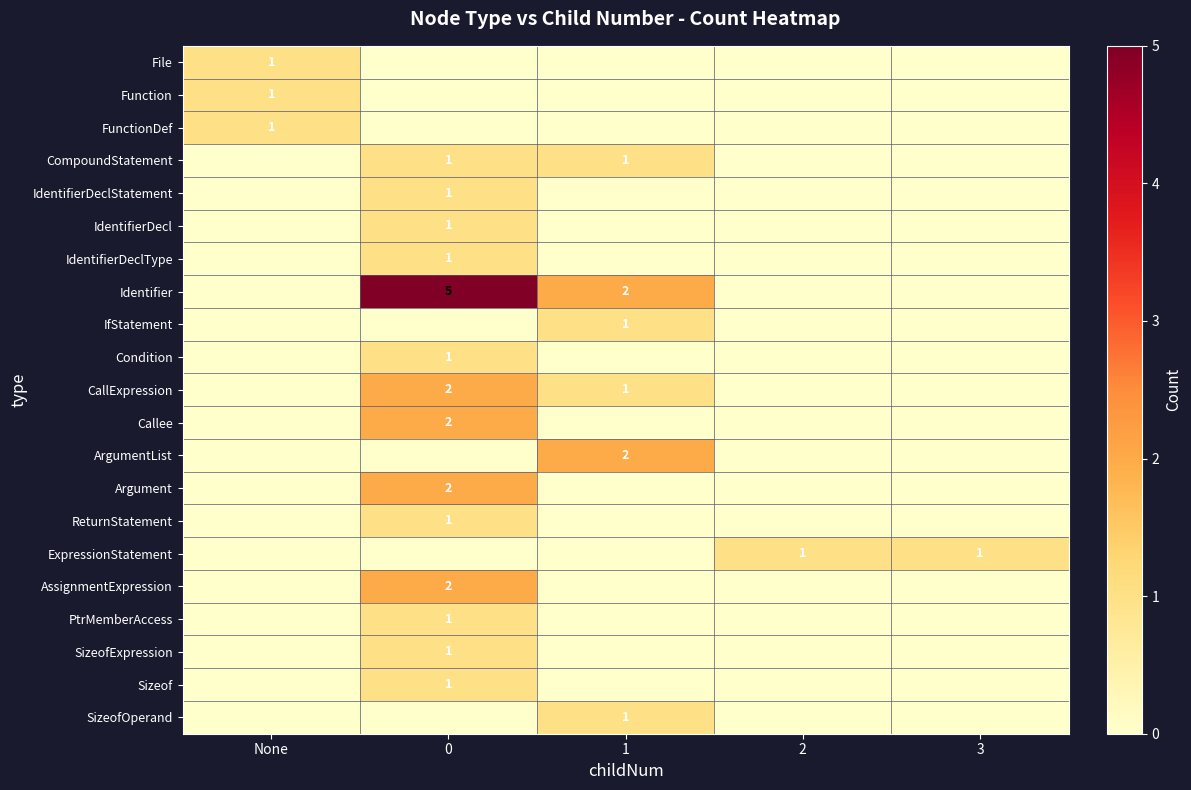

The CompoundStatement series shows 1 at 0. True or false?

True